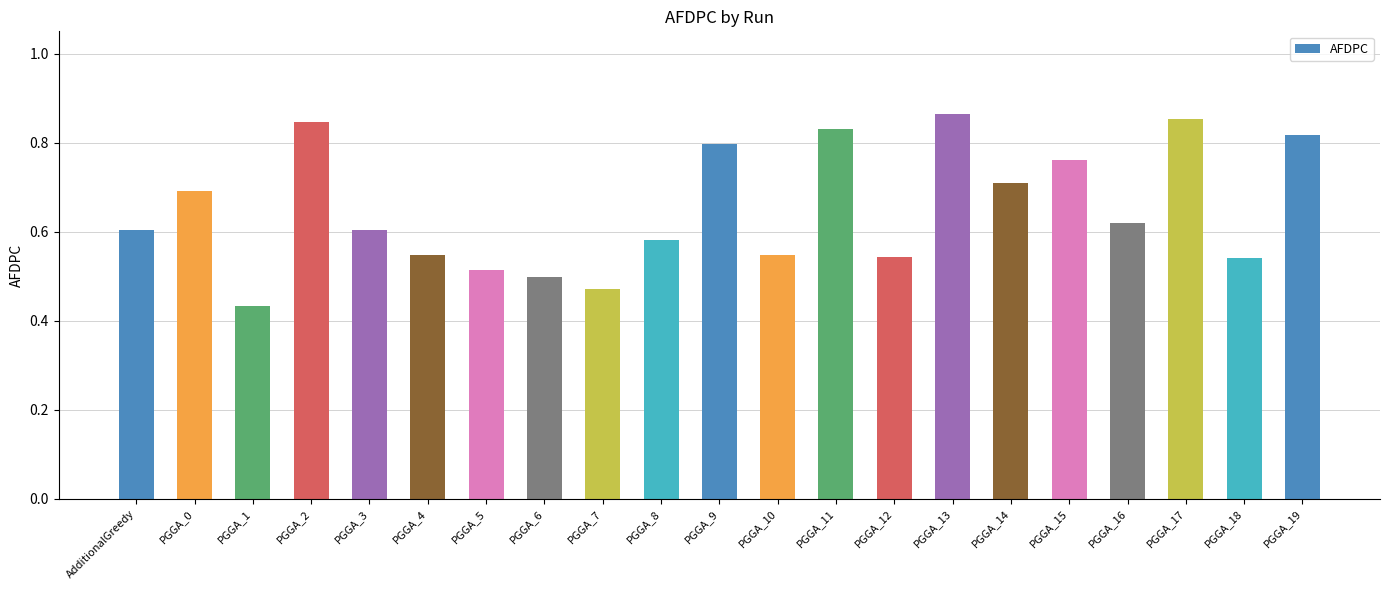

Where is the data nearest to the value 0?

PGGA_1